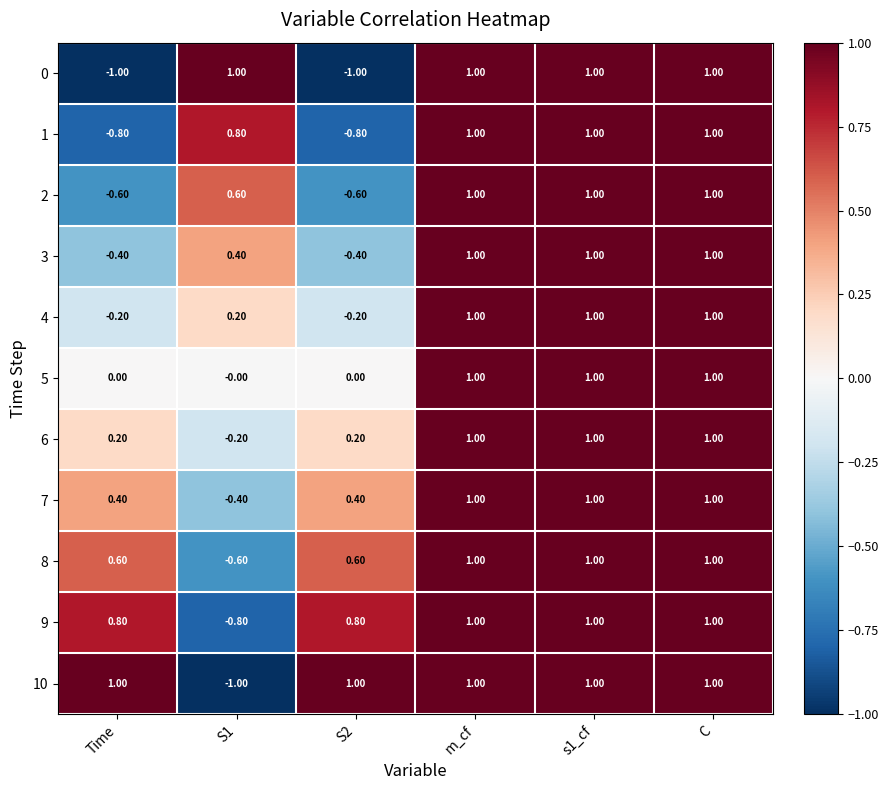

What is the average value of the 3 series?

0.4